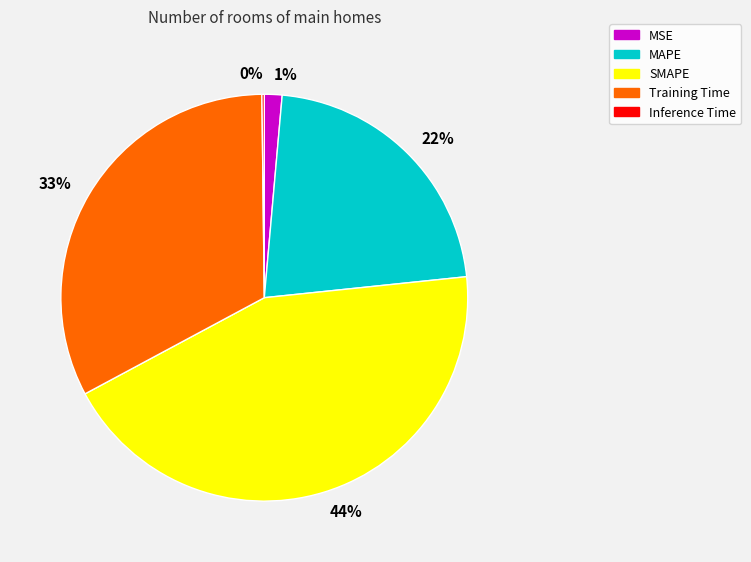

To the nearest percent, what is the combined percentage of 22% and 1%?

23%